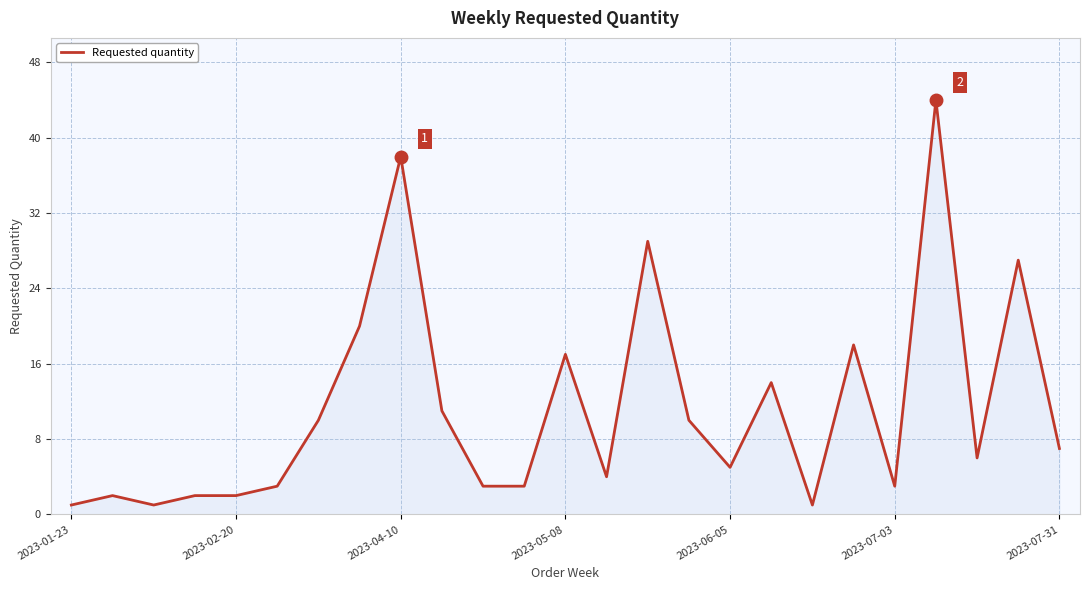

What is the maximum value shown in the chart?

44